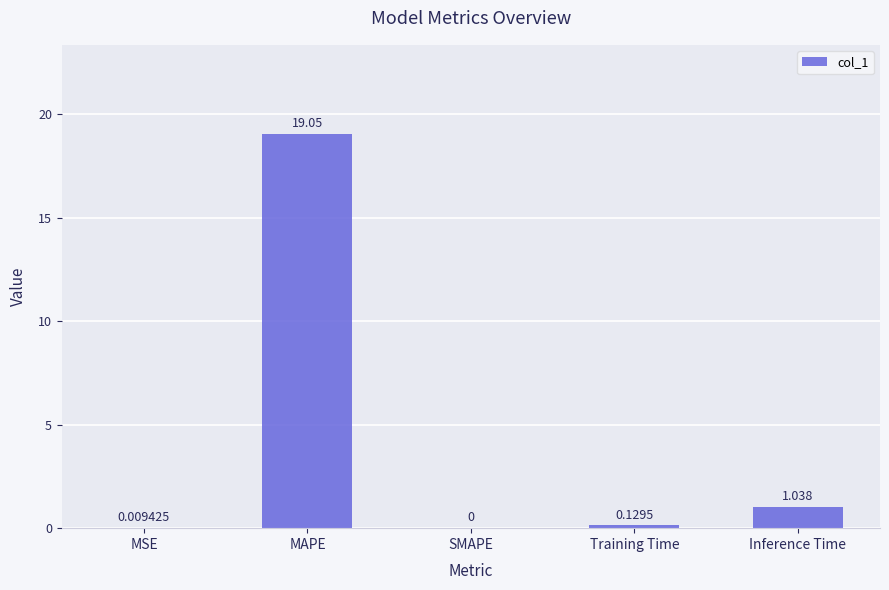

What is the maximum value shown in the chart?

19.0